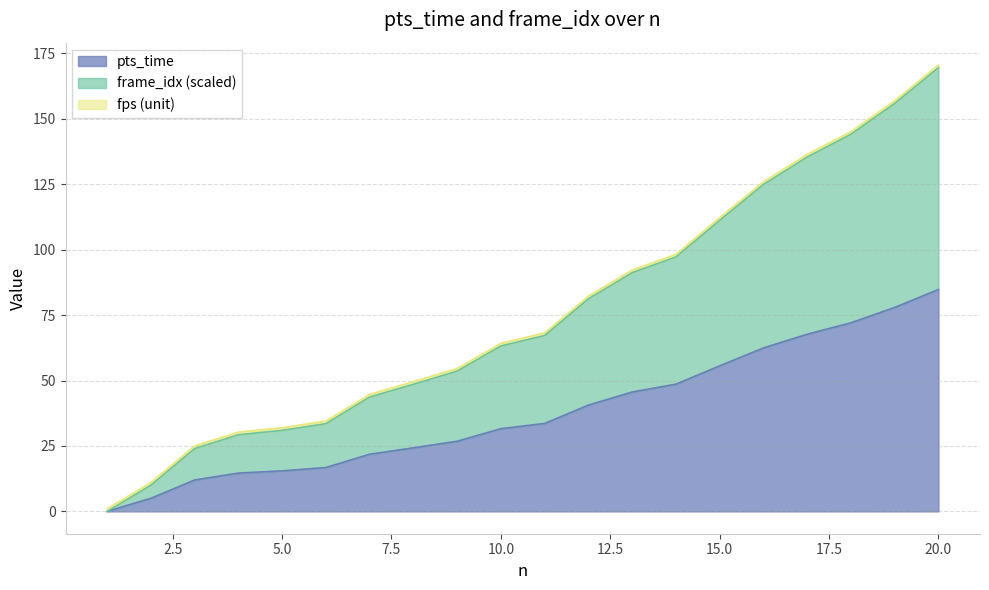

True or false: pts_time has more than 1 points higher than both neighbors.

False